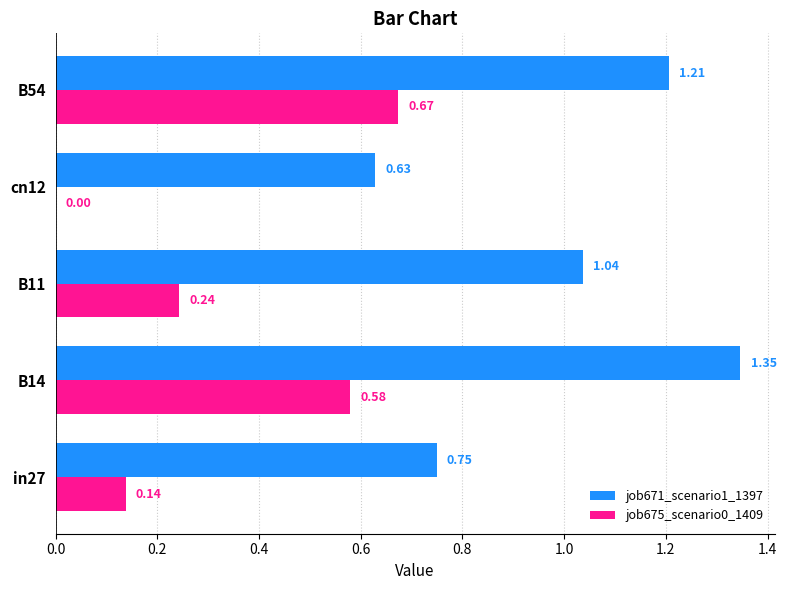

How many values in job675_scenario0_1409 are above zero?

4